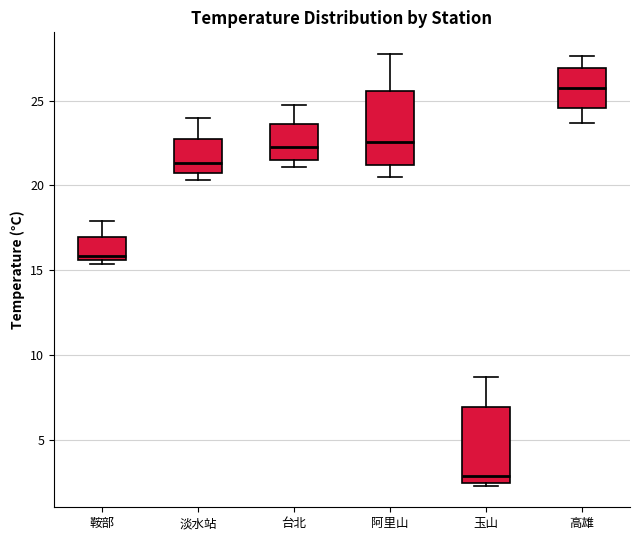

Reading left to right, read every box against the y-axis: the position of its median line, the range the box covers, and the ends of its whiskers. The values are not printed on the chart, so give them approximately, as read against the axis.

鞍部: median 16.0, box 15.5 to 17.0, whiskers 15.5 (just below the box's lower edge) to 18.0
淡水站: median 21.5, box 20.5 to 22.5, whiskers 20.5 (just below the box's lower edge) to 24.0
台北: median 22.5, box 21.5 to 23.5, whiskers 21.0 to 24.5
阿里山: median 22.5, box 21.0 to 25.5, whiskers 20.5 to 27.5
玉山: median 3.0, box 2.5 to 7.0, whiskers 2.5 (just below the box's lower edge) to 8.5
高雄: median 26.0, box 24.5 to 27.0, whiskers 23.5 to 27.5